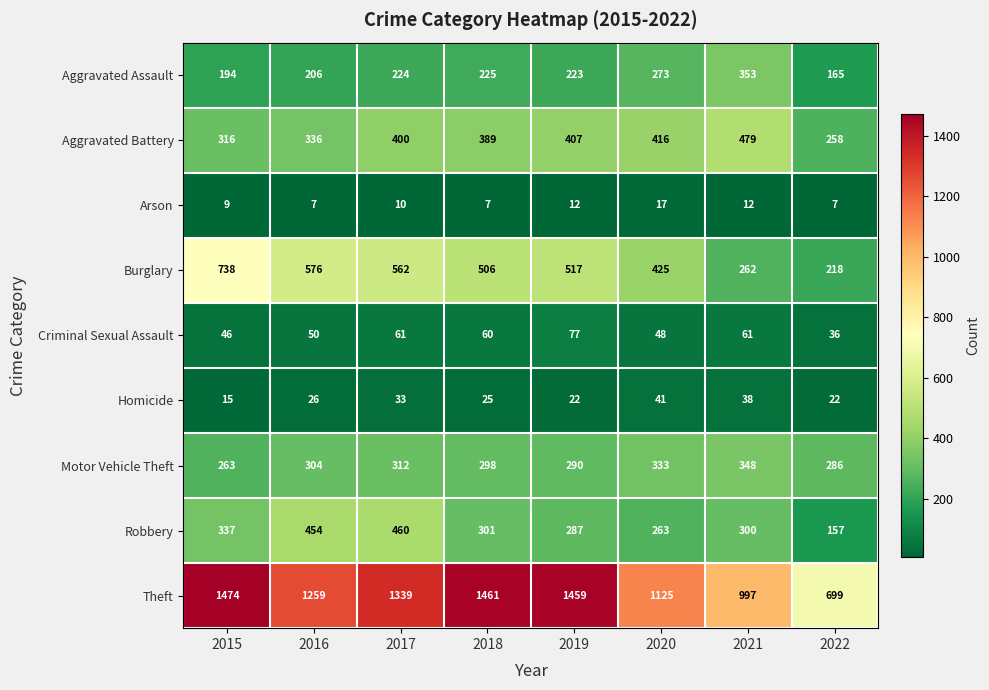

Which series has the largest total across all categories?

Theft